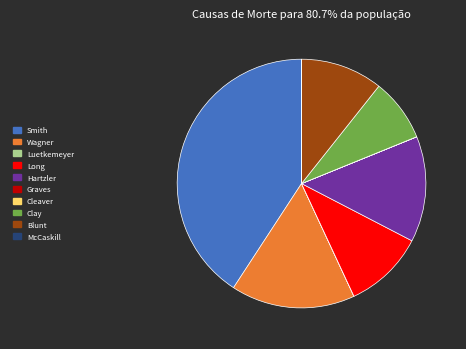

Does any single category account for the majority?

No